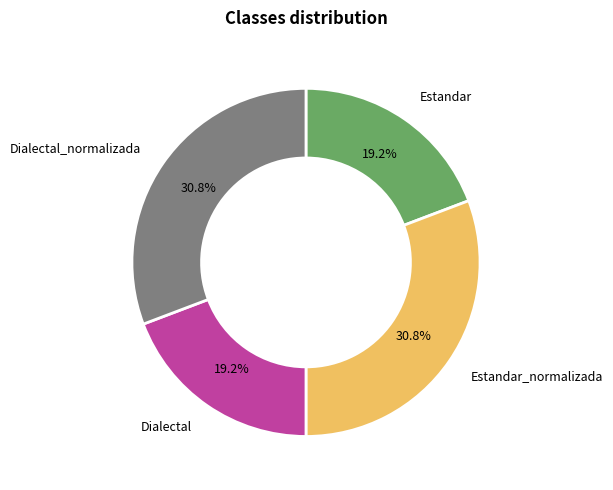

What is the ratio of the value at Dialectal to the value at Dialectal_normalizada?

0.6